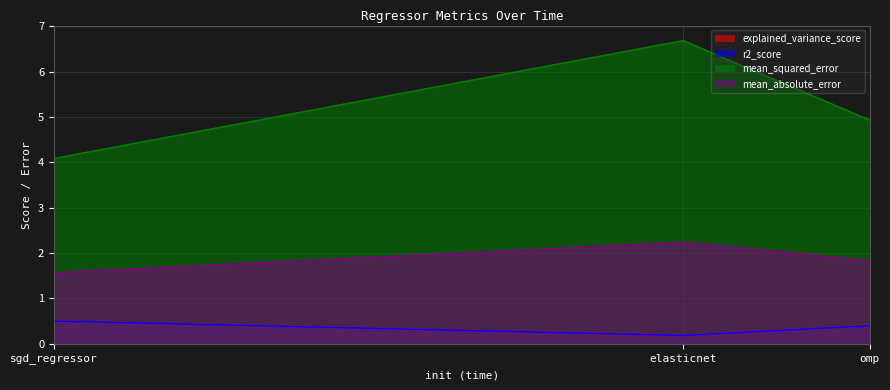

How many categories are shown in the chart?

3